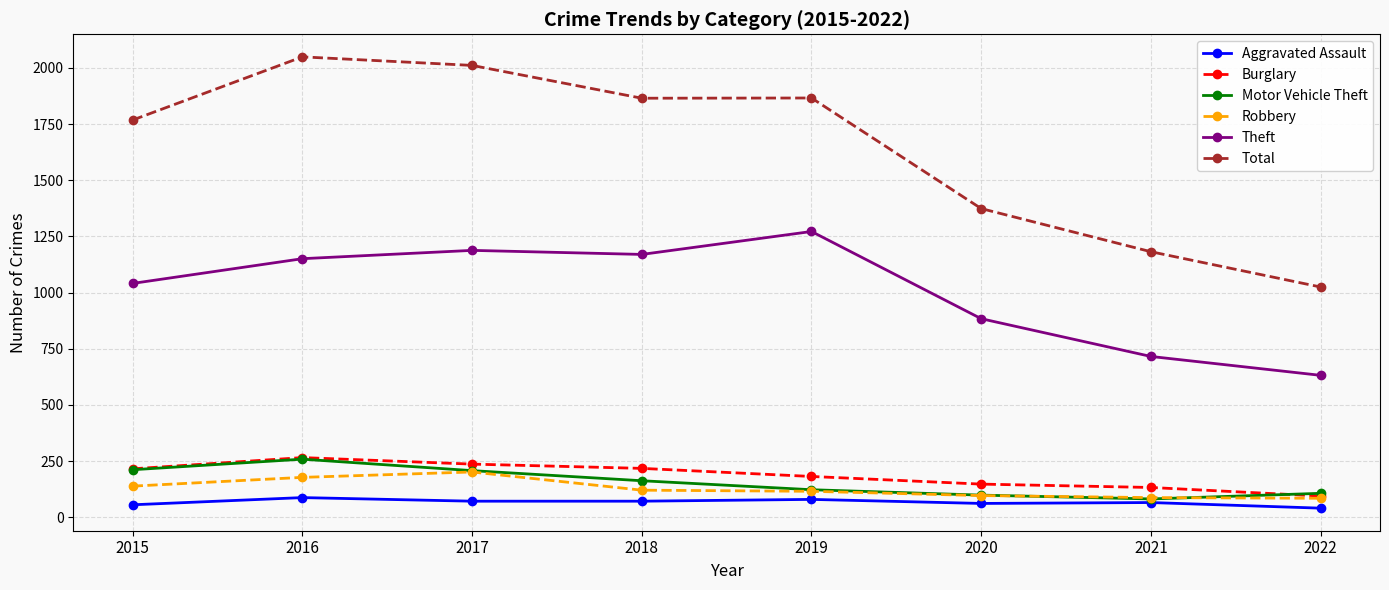

Is the value of Aggravated Assault at 2022 greater than the value of Total at 2017?

No